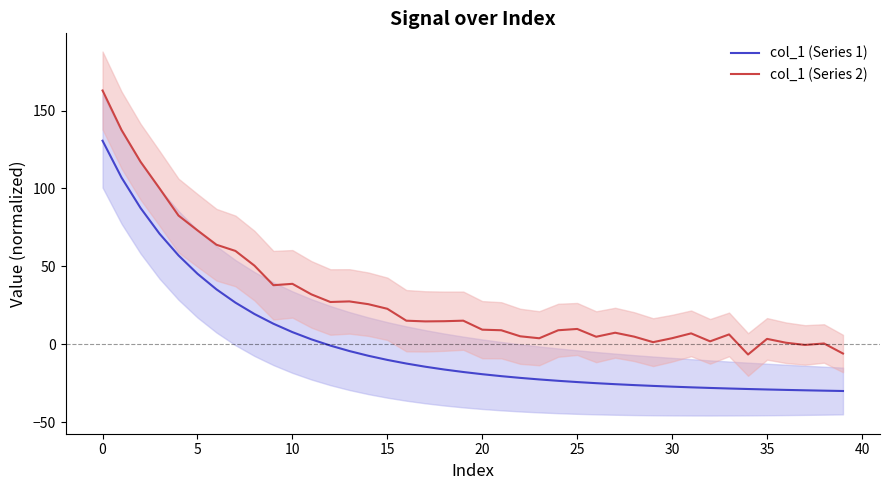

True or false: col_1 (Series 1) and col_1 (Series 2) cross at least once.

False